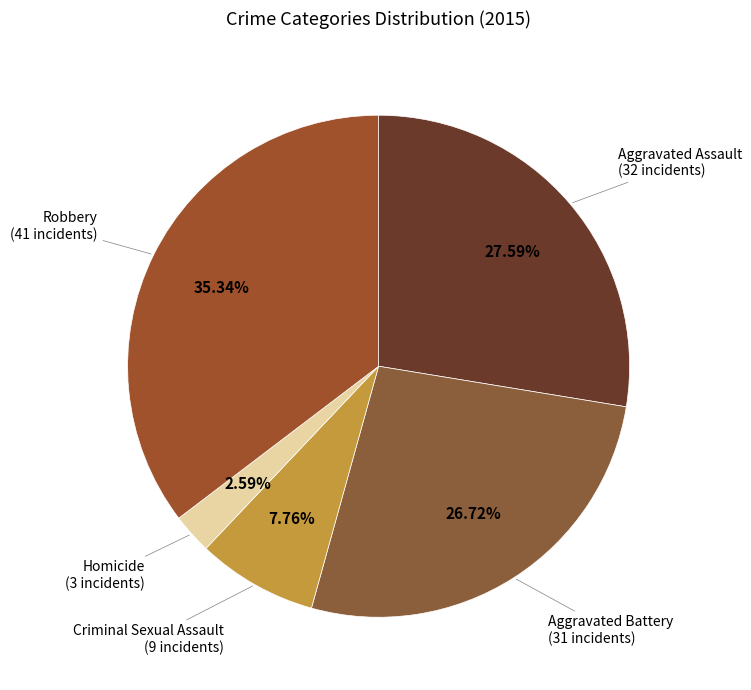

Which slice is the largest?

Robbery